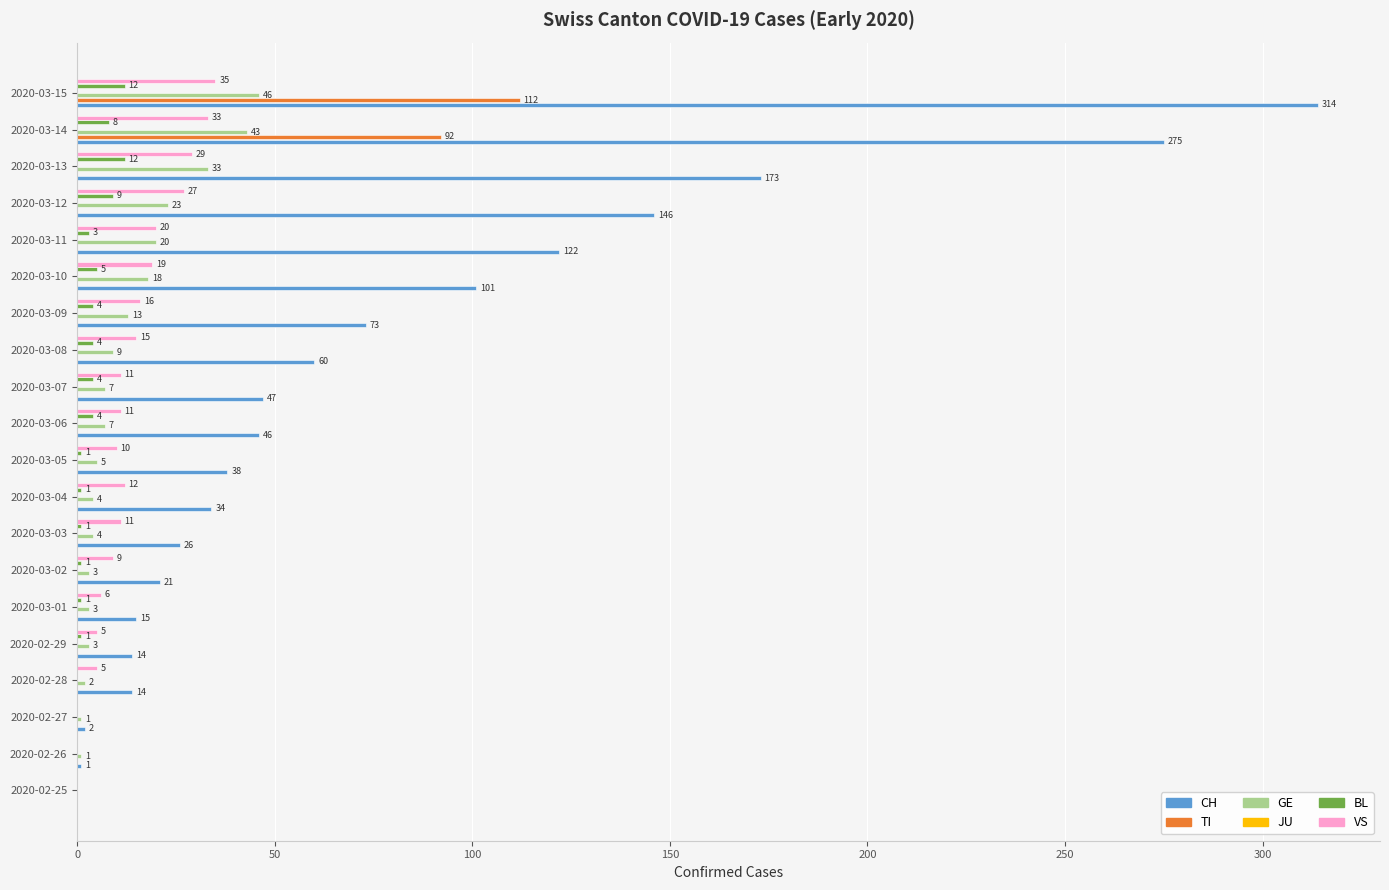

Is the value of JU at 300 greater than the value of CH at 300?

No